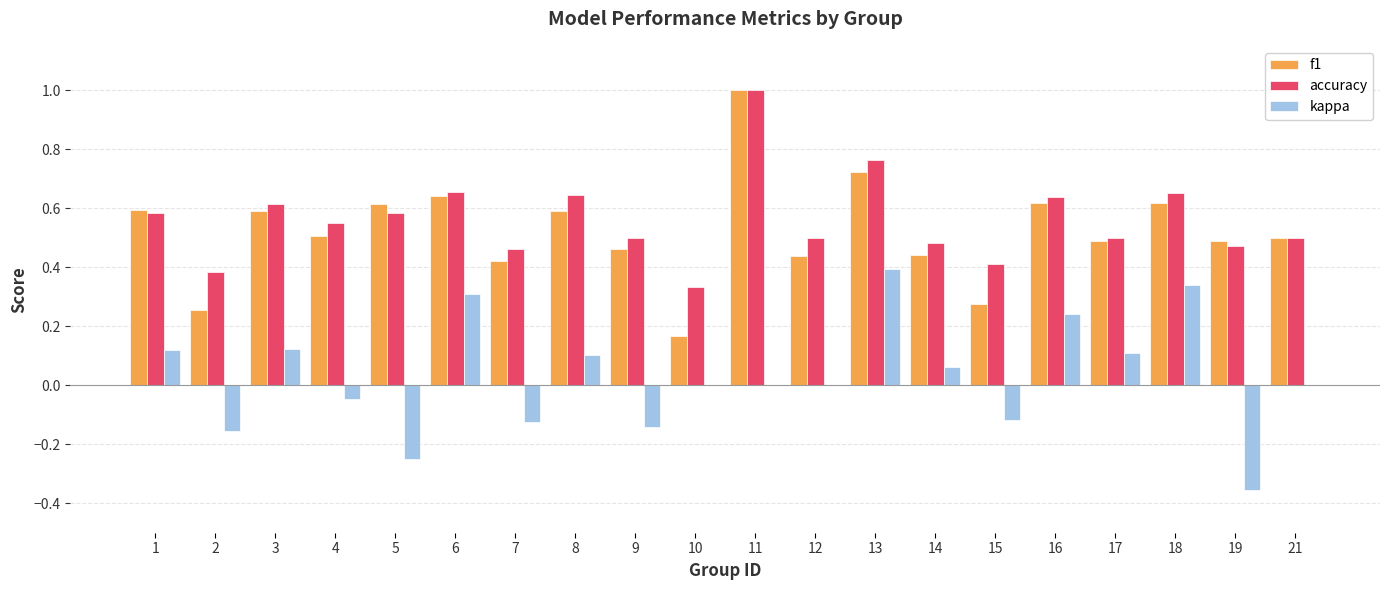

What are all the series names shown in the legend?

f1, accuracy, kappa